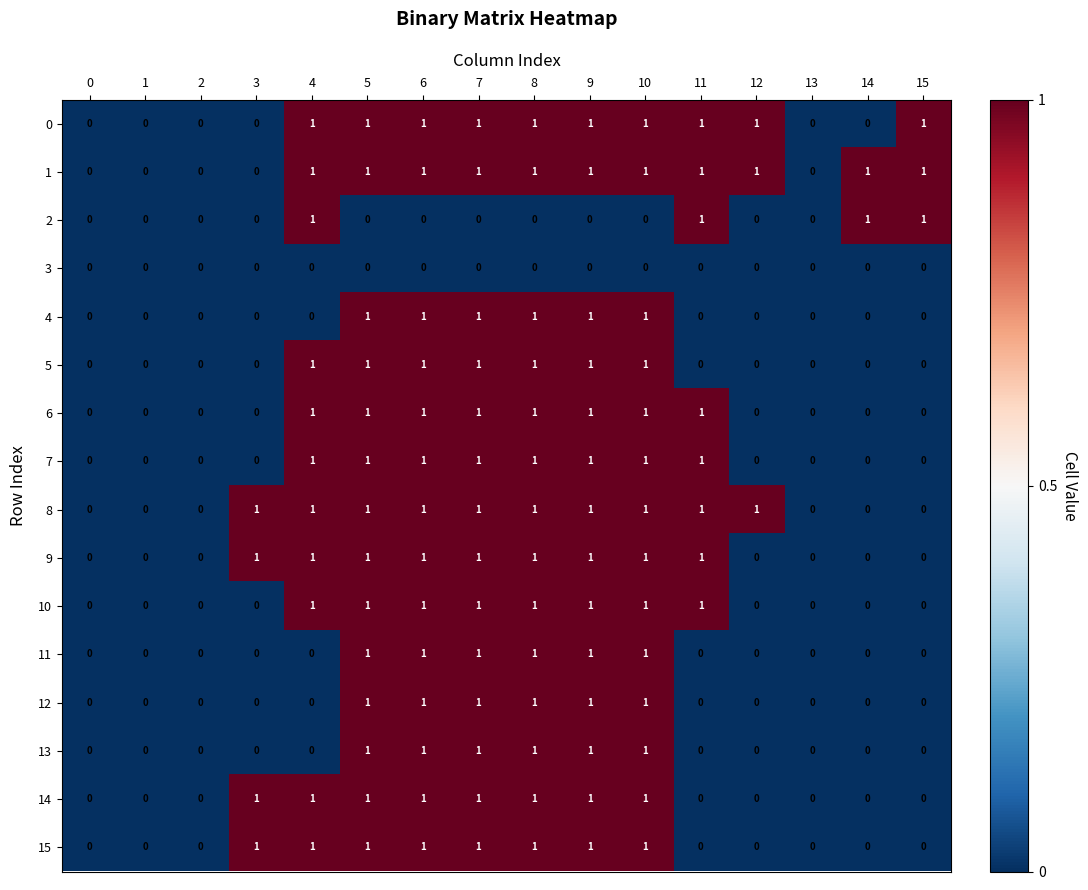

The 15 series shows 2 at 8. True or false?

False